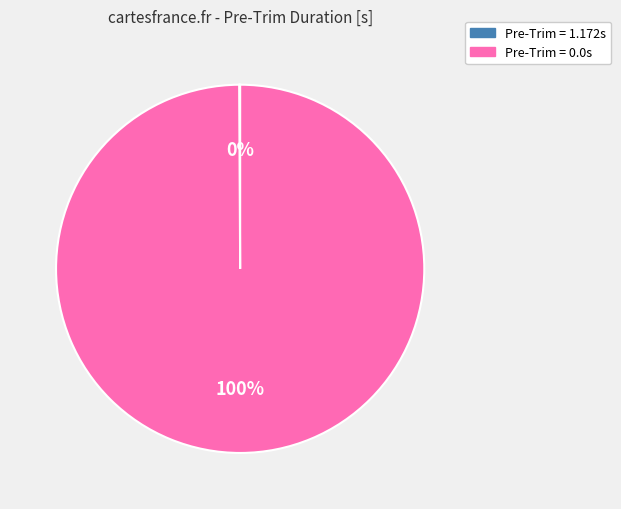

Is there any slice that represents more than half of the pie?

Yes